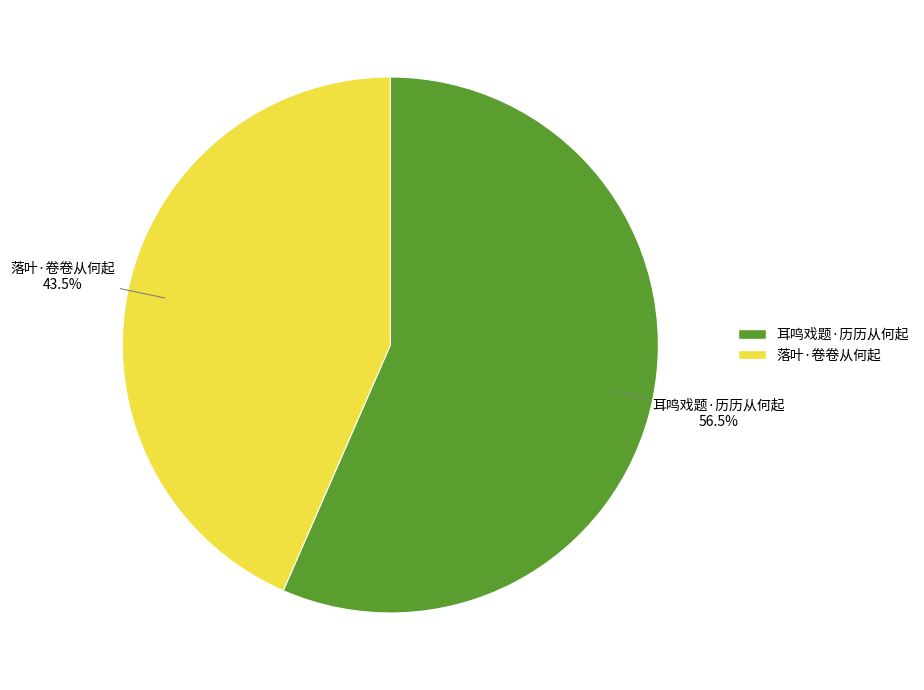

Is 耳鸣戏题·历历从何起 the majority of the pie?

Yes